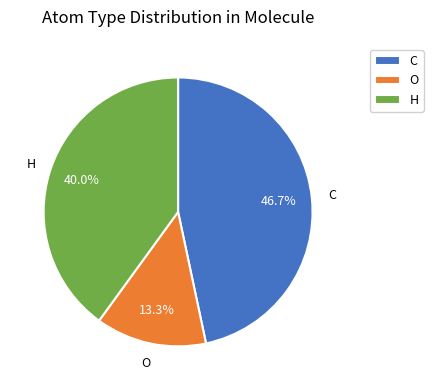

To the nearest percent, what is the difference between the C and H slice percentages?

7%